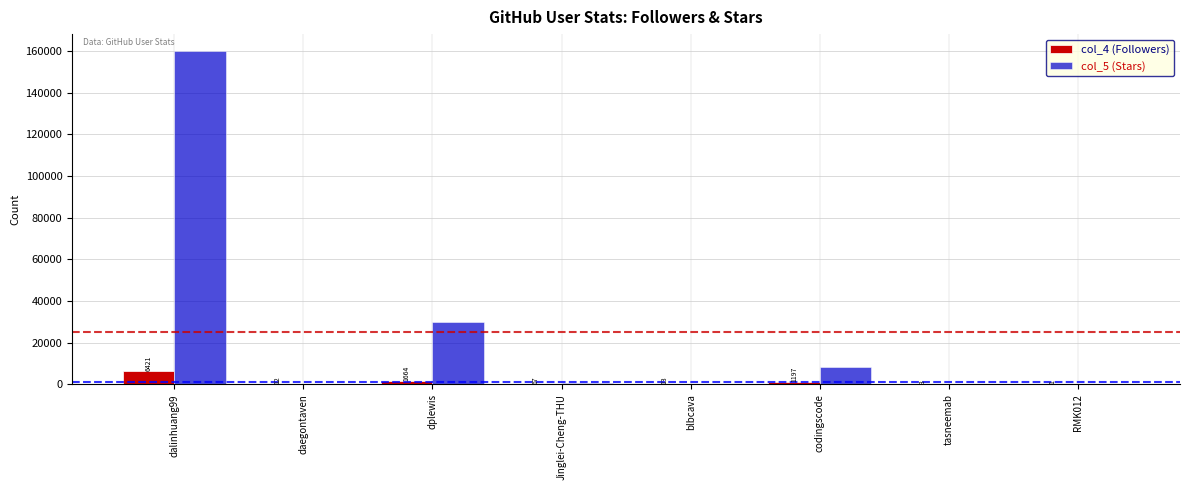

What is the maximum value for col_5 (Stars)?

160079